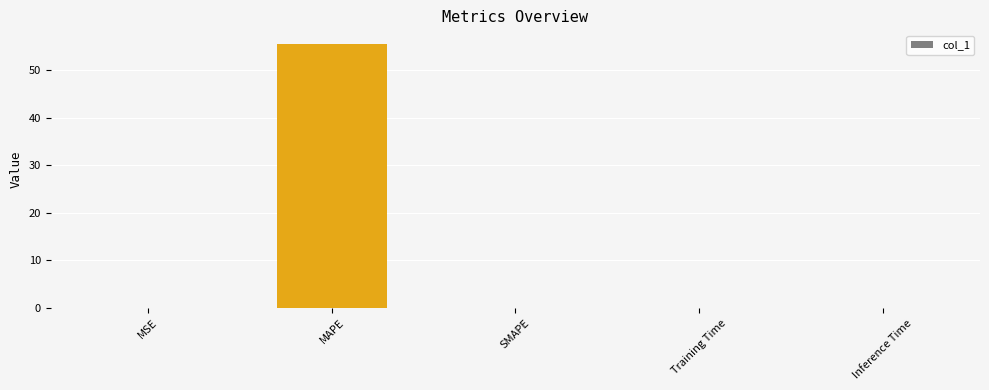

The chart shows a value of 74.1 at MAPE. True or false?

False